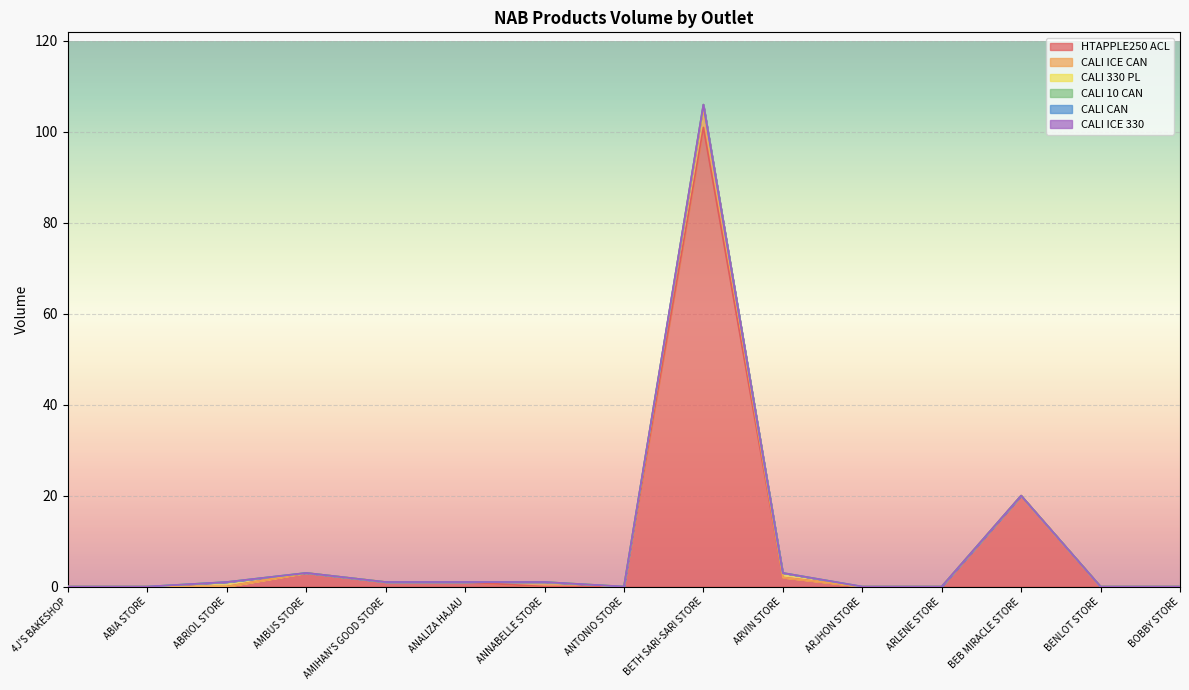

What is the maximum value for CALI ICE CAN?

4